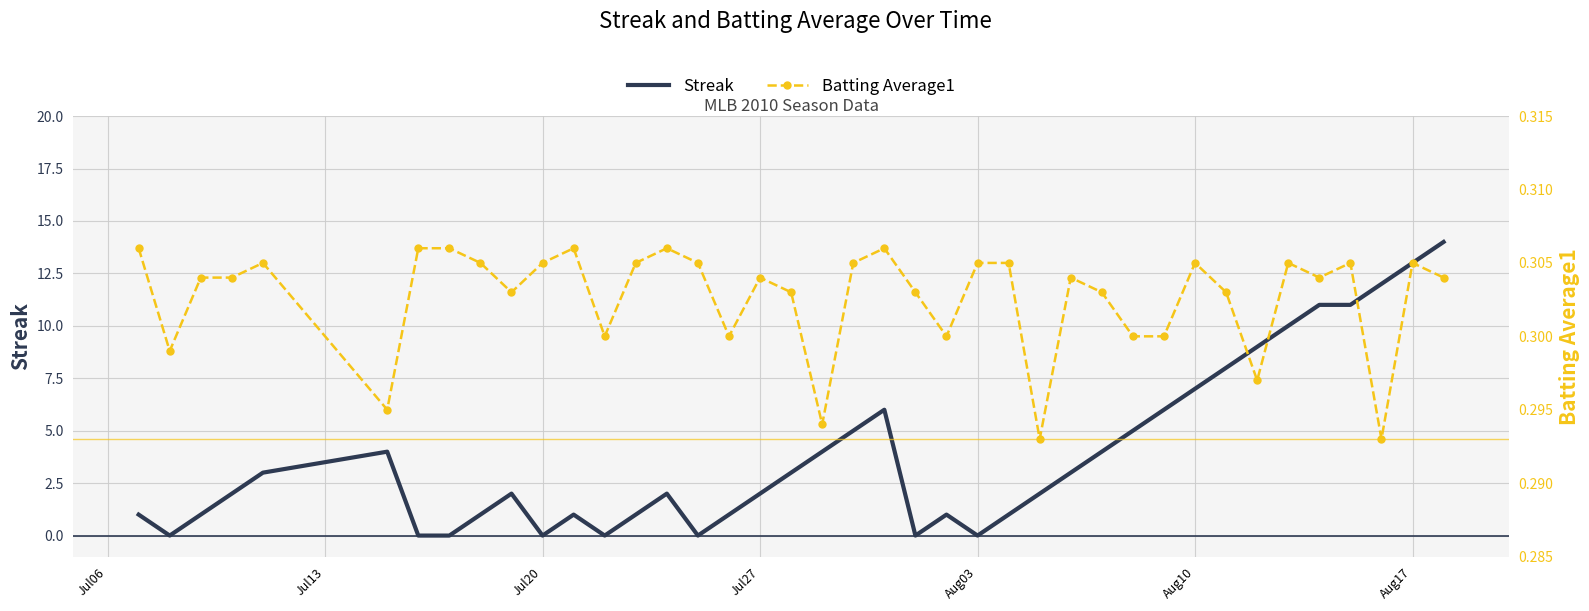

What is the maximum value for Streak?

14